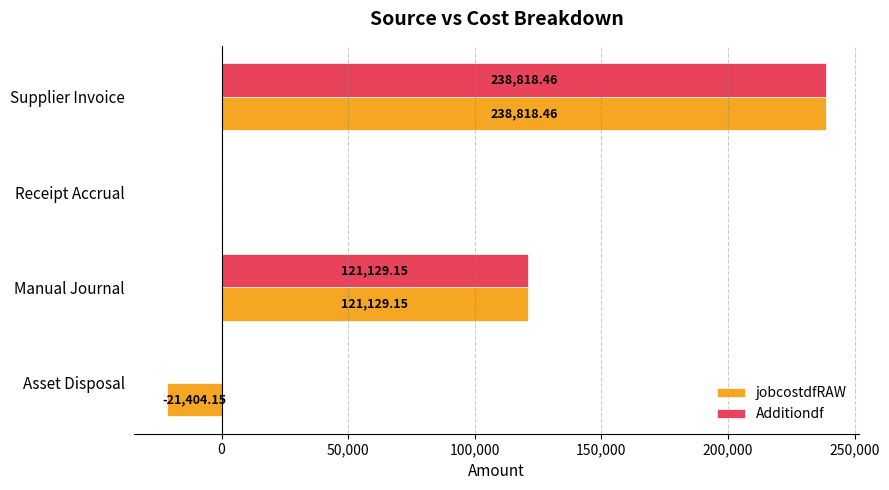

Which category has the highest value in the jobcostdfRAW series?

Supplier Invoice